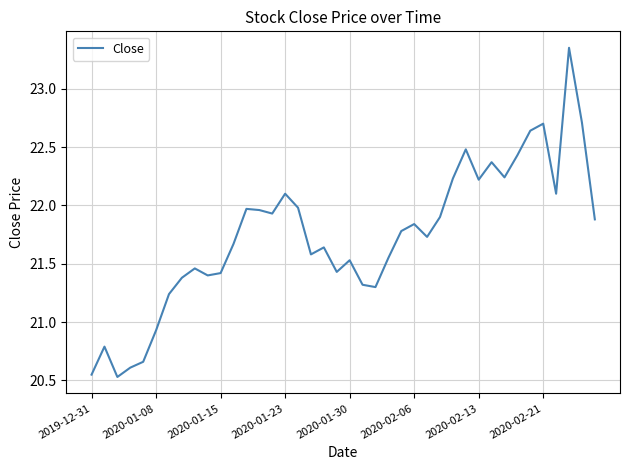

What is the difference between the maximum and minimum values?

2.8